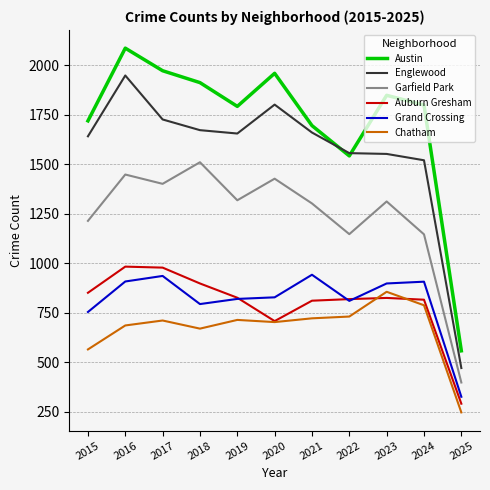

True or false: Auburn Gresham and Garfield Park cross at least once.

False